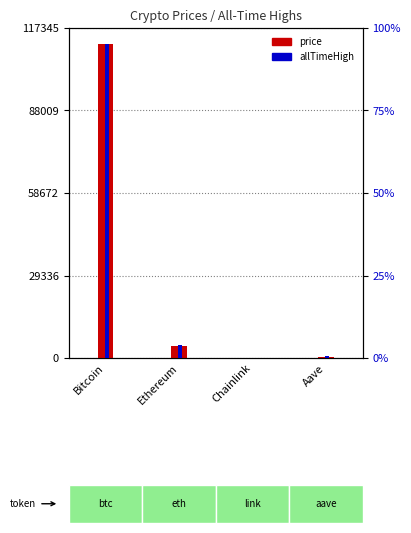

True or false: price has a value of 4150.6 at Ethereum.

True